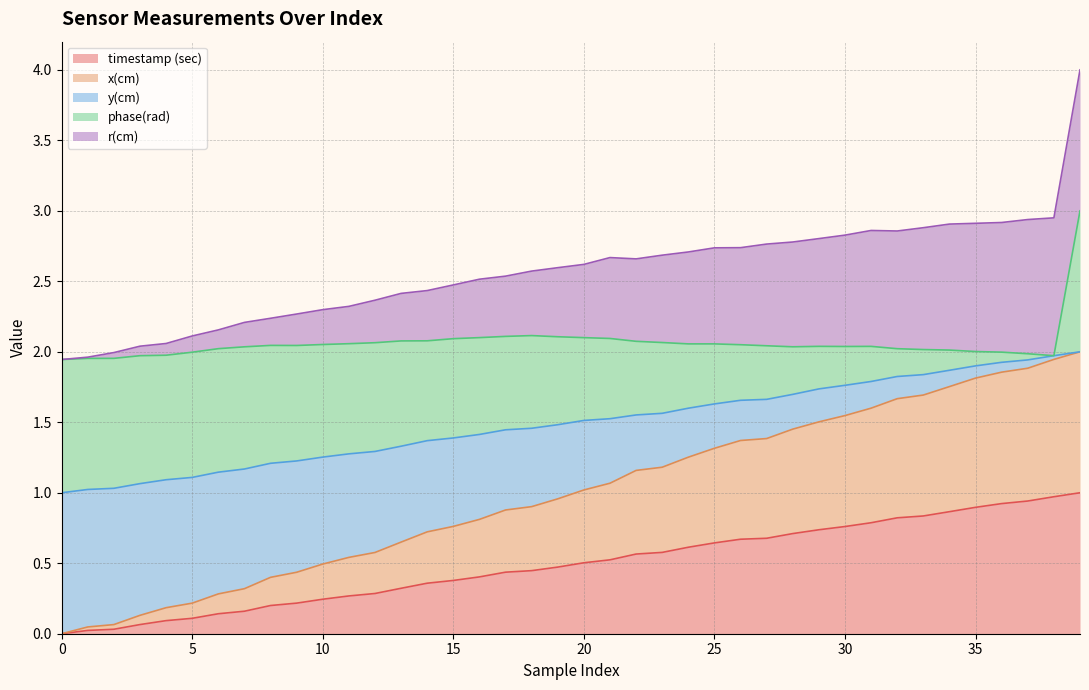

True or false: timestamp (sec) and x(cm) intersect in this chart.

False